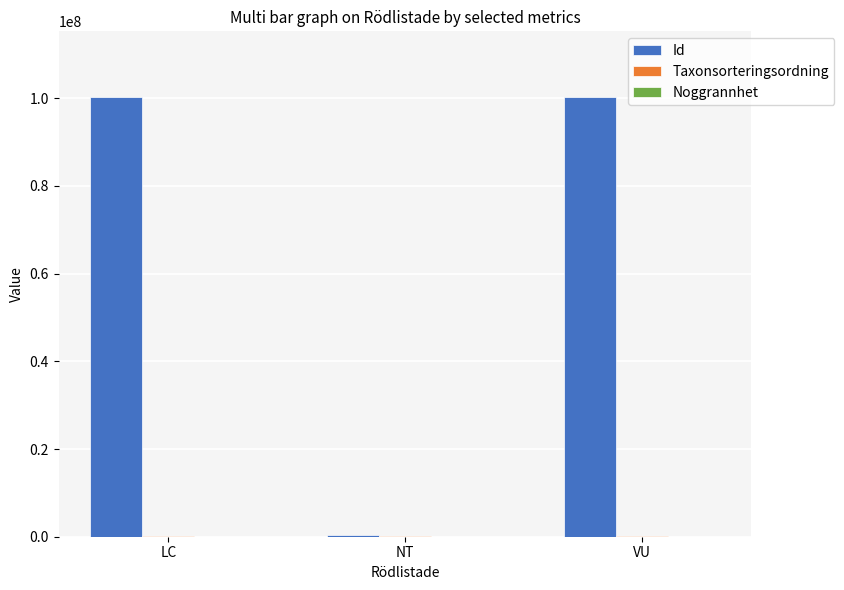

The value of Id at VU is 138713675. True or false?

False